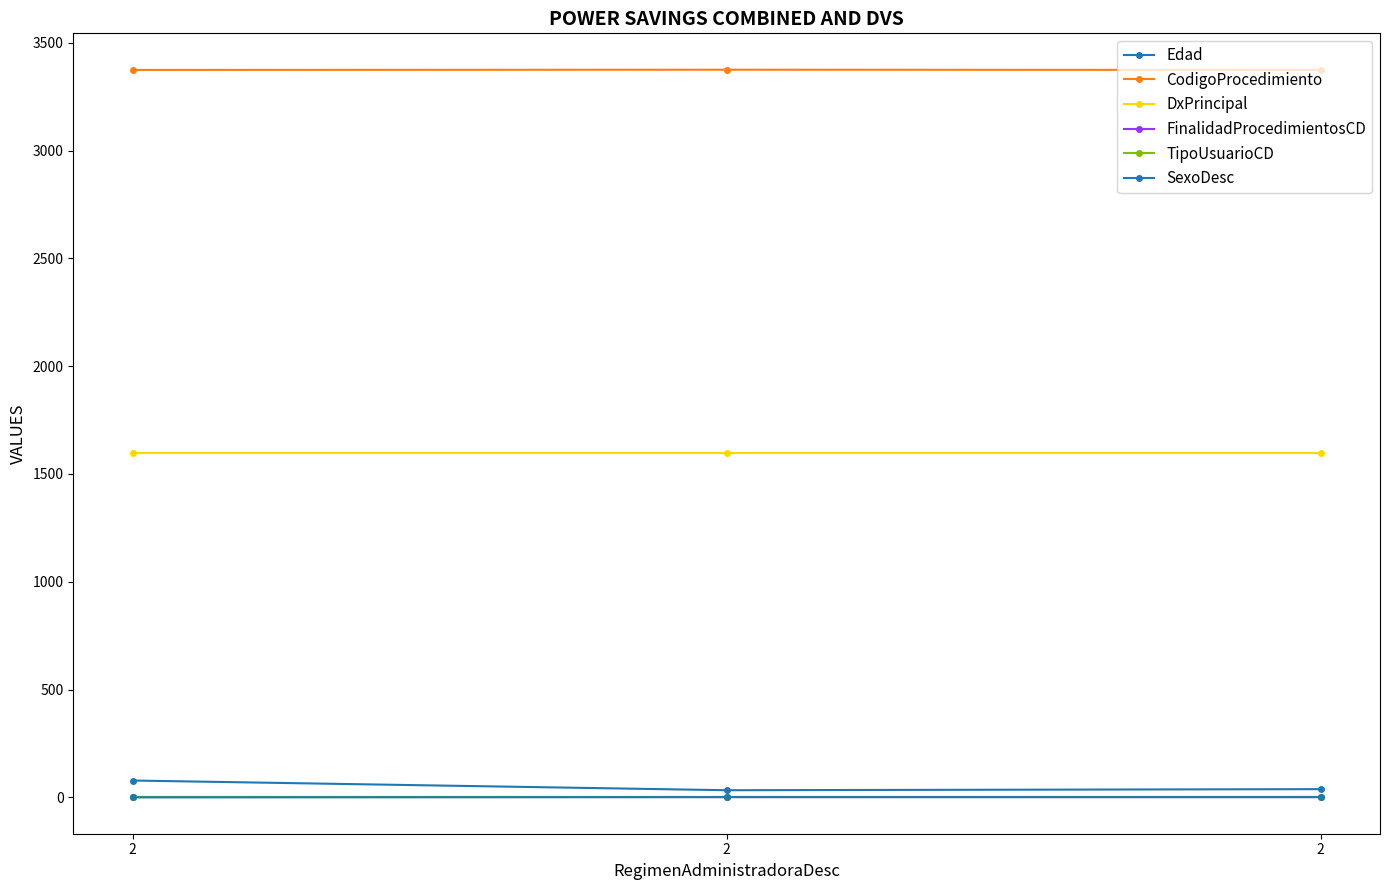

Does the chart have visible grid lines?

No